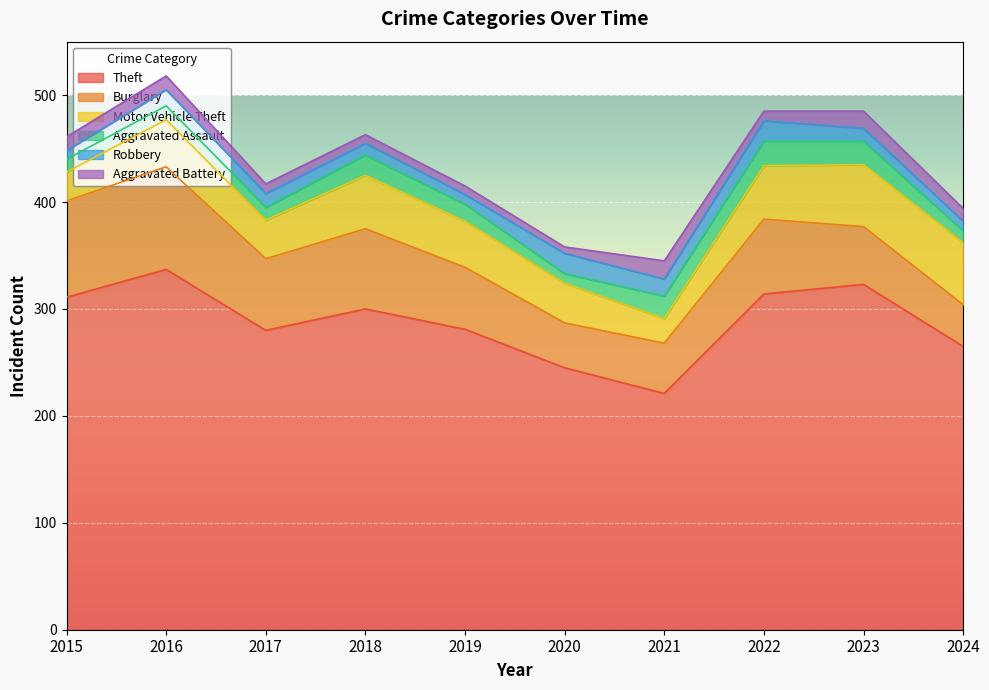

Reading left to right, list all the values displayed in this chart.

Theft: 311	337	280	300	281	245	221	314	323	265
Burglary: 90	96	67	75	58	42	47	70	54	39
Motor Vehicle Theft: 27	44	36	50	43	37	23	50	58	58
Aggravated Assault: 12	13	12	19	16	9	21	23	22	11
Robbery: 8	15	13	11	9	19	16	19	12	9
Aggravated Battery: 13	13	9	8	8	6	17	9	16	12